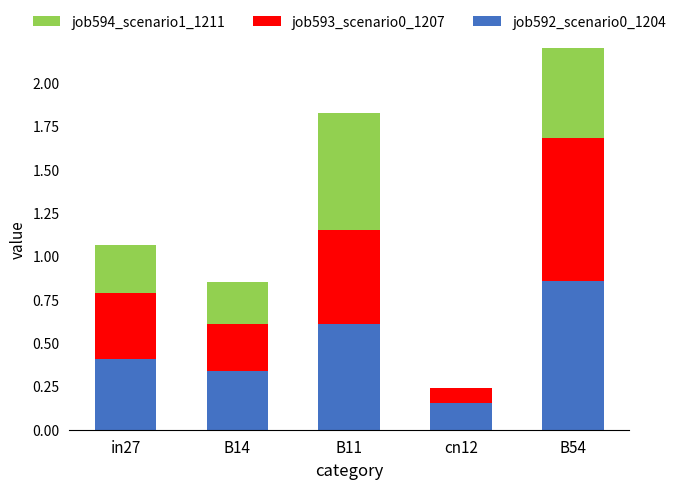

Read the job592_scenario0_1204 value at B14.

0.3